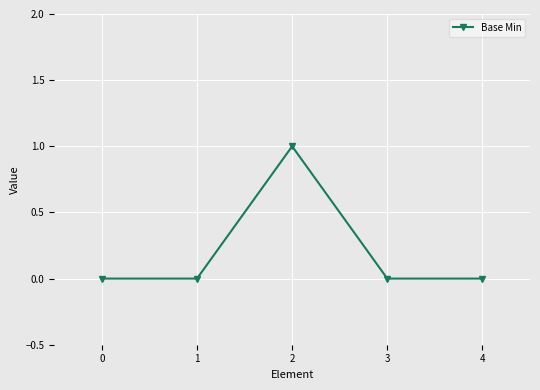

Count the values in the range 0 to 1.

5